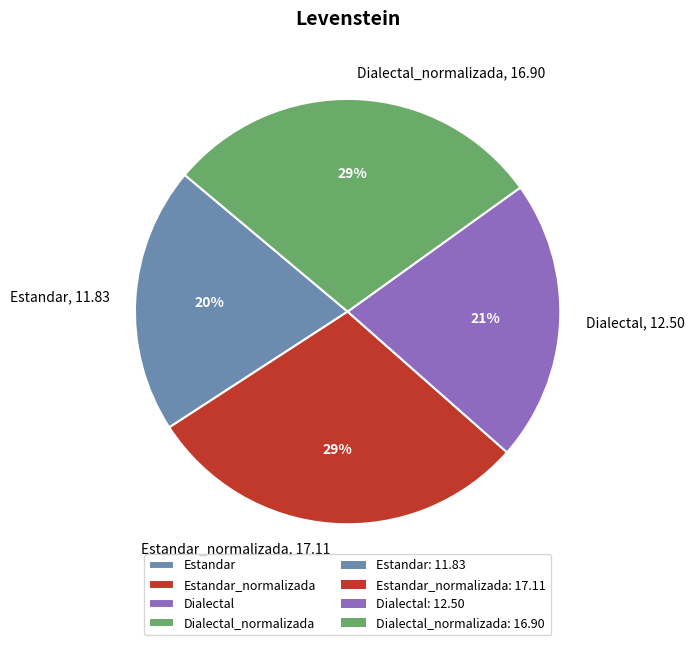

Approximately how many times larger is the value at Estandar compared to Dialectal_normalizada?

0.7